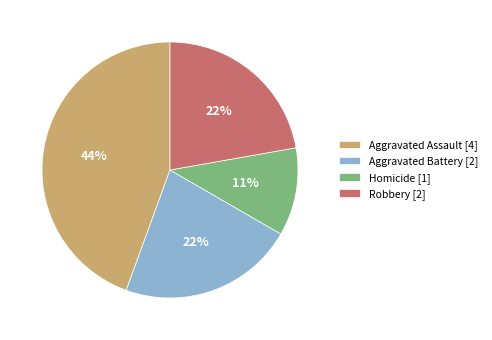

To the nearest percent, what is the difference between the Aggravated Assault and Aggravated Battery slice percentages?

22%